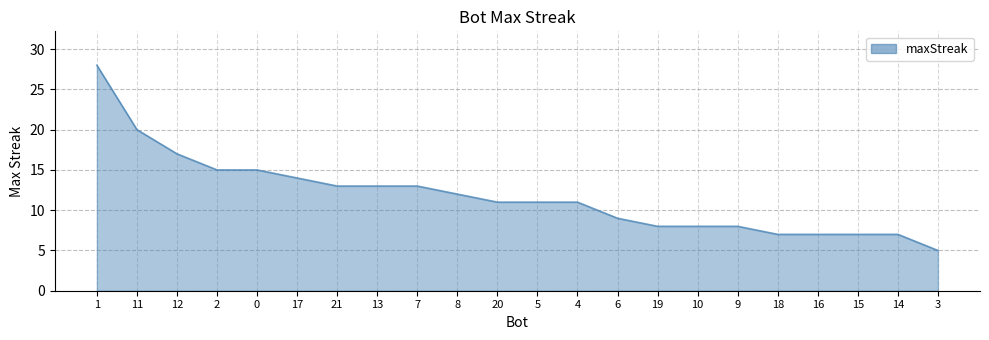

What position from the right is 4?

10